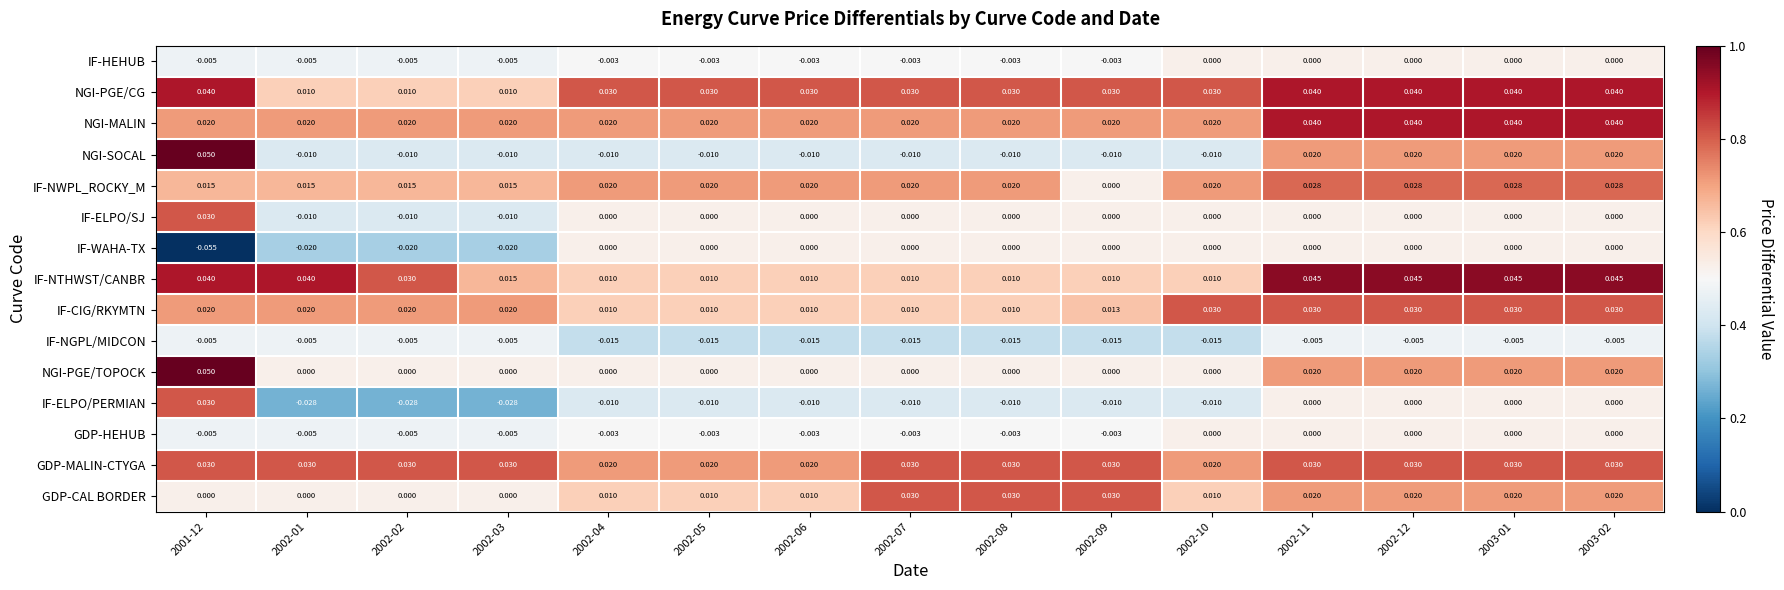

Which series changed the most between 2002-01 and 2002-03?

IF-NTHWST/CANBR